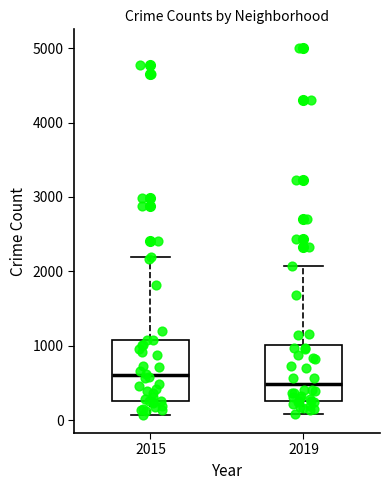

Reading left to right, transcribe this box plot: for each box, give where its median line is, the range the box spans, and where its two whiskers end, as read against the y-axis. The values are not printed on the chart, so give them approximately, as read against the axis.

2015: median 600, box 300 to 1100, whiskers 100 to 2200
2019: median 500, box 300 to 1000, whiskers 100 to 2100